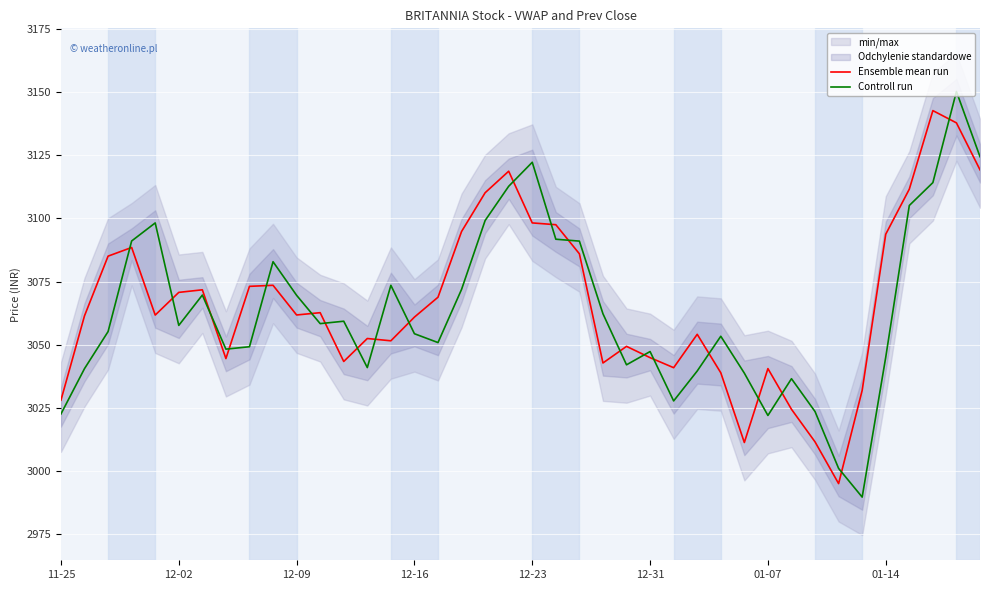

The Ensemble mean run series shows 3049.4 at 24. True or false?

True